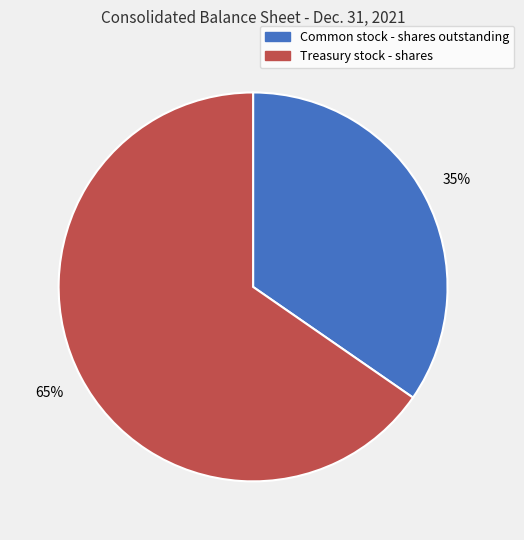

Is it true that Treasury stock - shares is 80% of the pie?

False